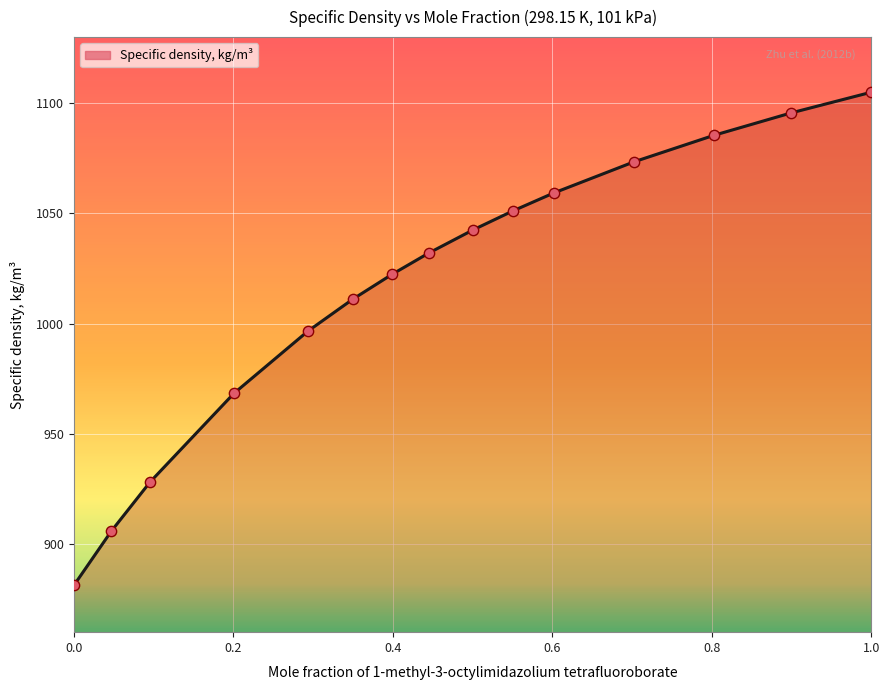

What is the greatest value displayed?

1105.0